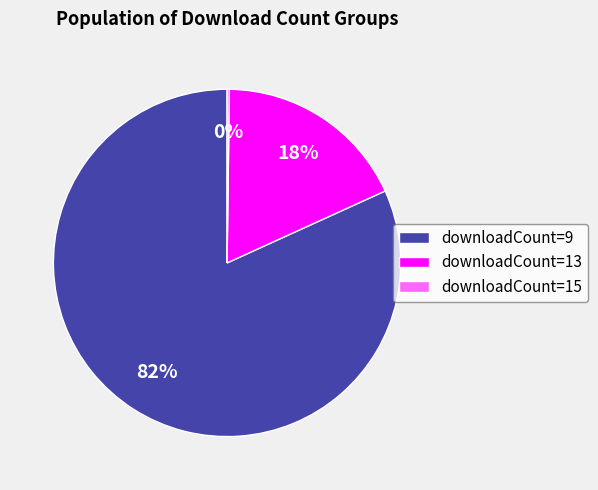

Which slice is the largest?

downloadCount=9